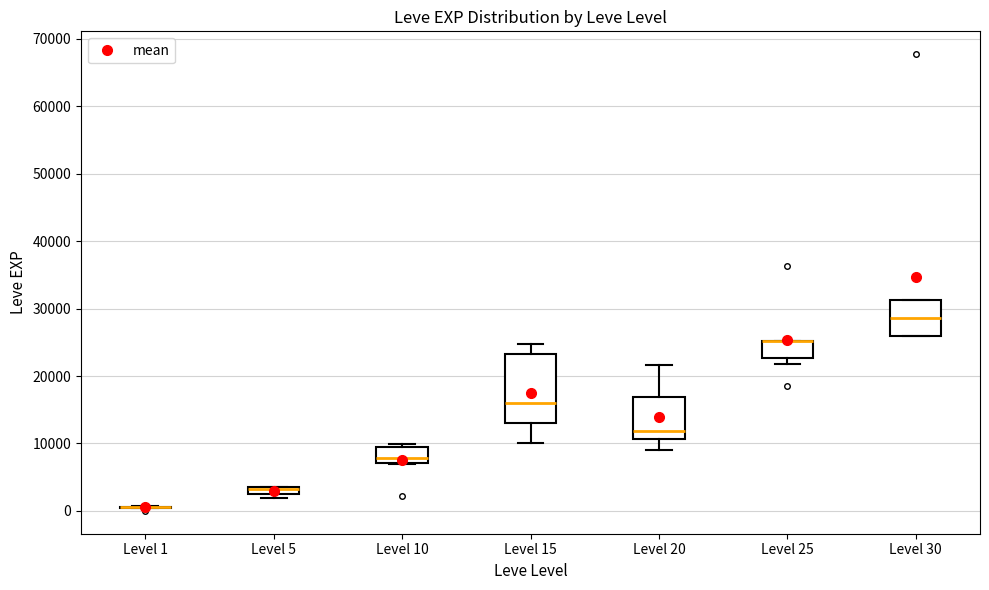

Where is the upper edge of the box for Level 25 on the y-axis? The values are not printed on the chart, so give them approximately, as read against the axis.

25000